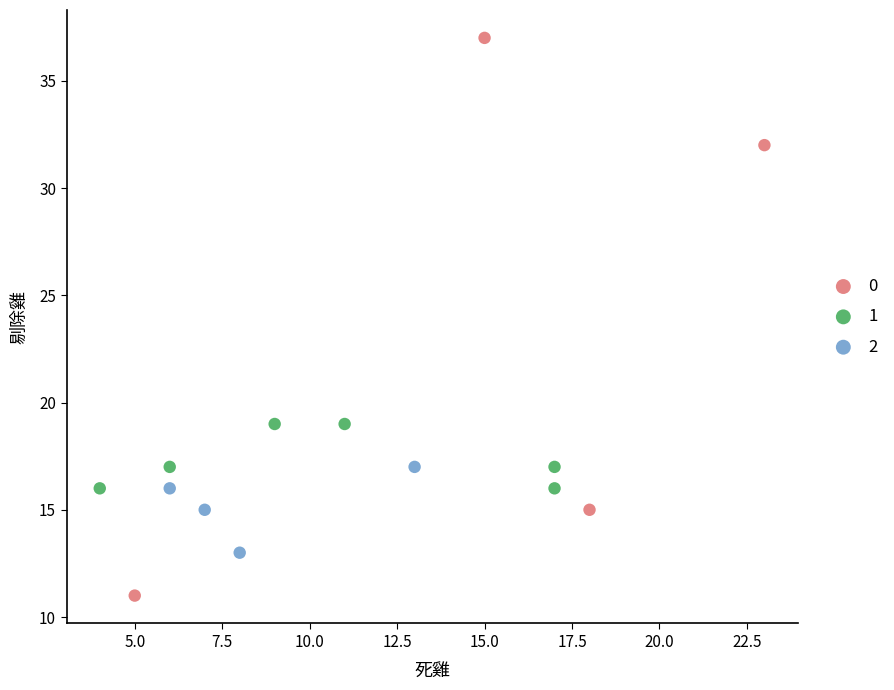

What are all the series names shown in the legend?

0, 1, 2